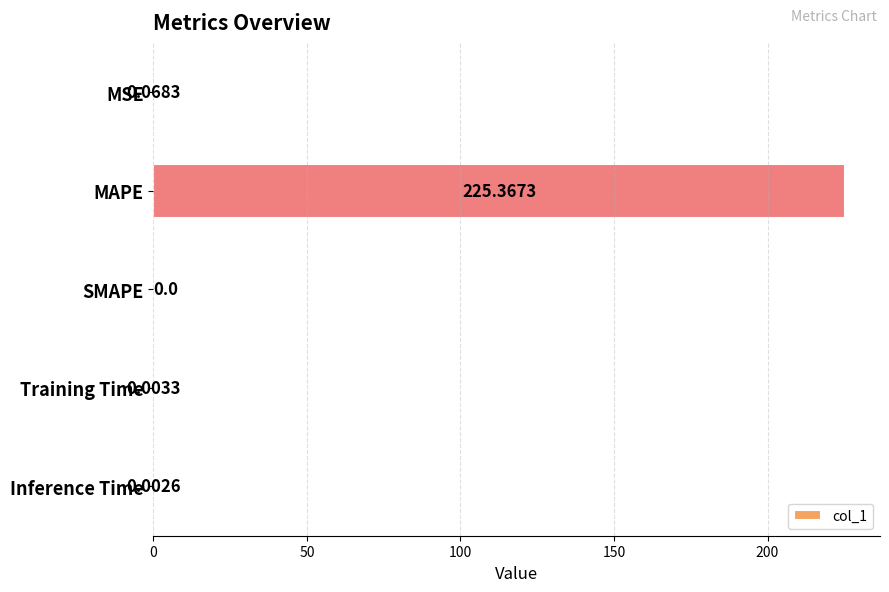

Where is the data nearest to the value 112?

MSE